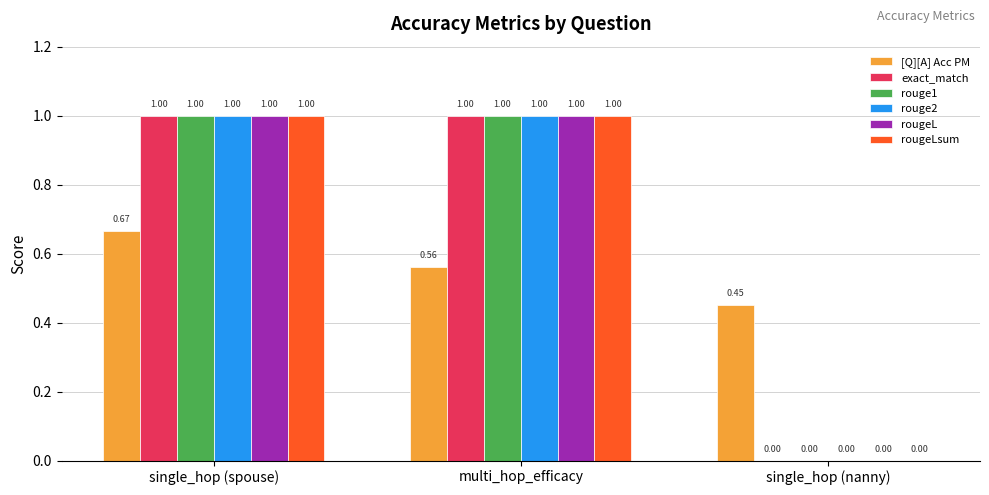

What is the sum of the rouge1 values at single_hop (nanny) and single_hop (spouse)?

1.0